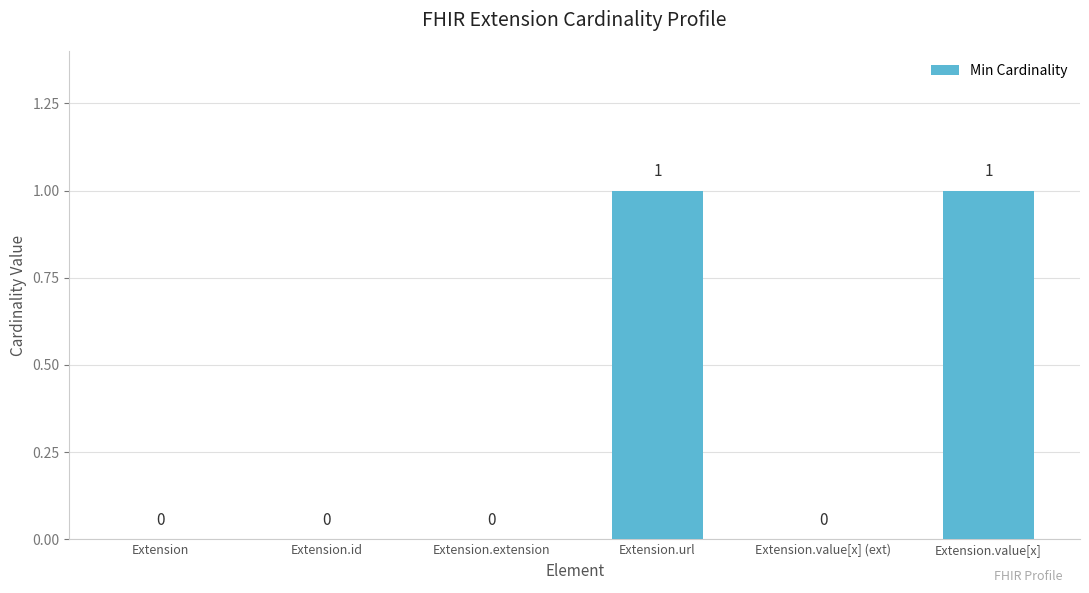

Reading left to right, what are all the values shown in this chart?

Extension=0	Extension.id=0	Extension.extension=0	Extension.url=1	Extension.value[x] (ext)=0	Extension.value[x]=1